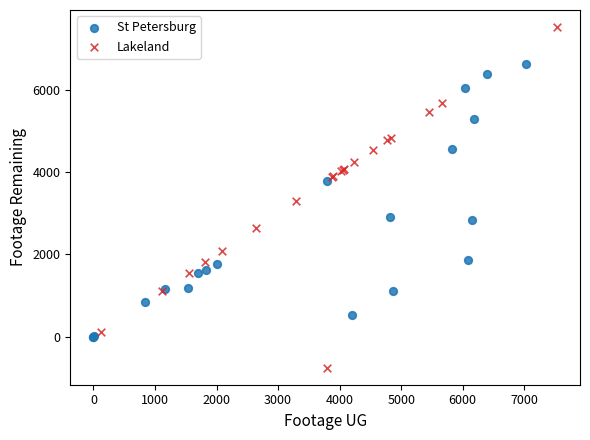

Which series contains the lowest Y value?

Lakeland